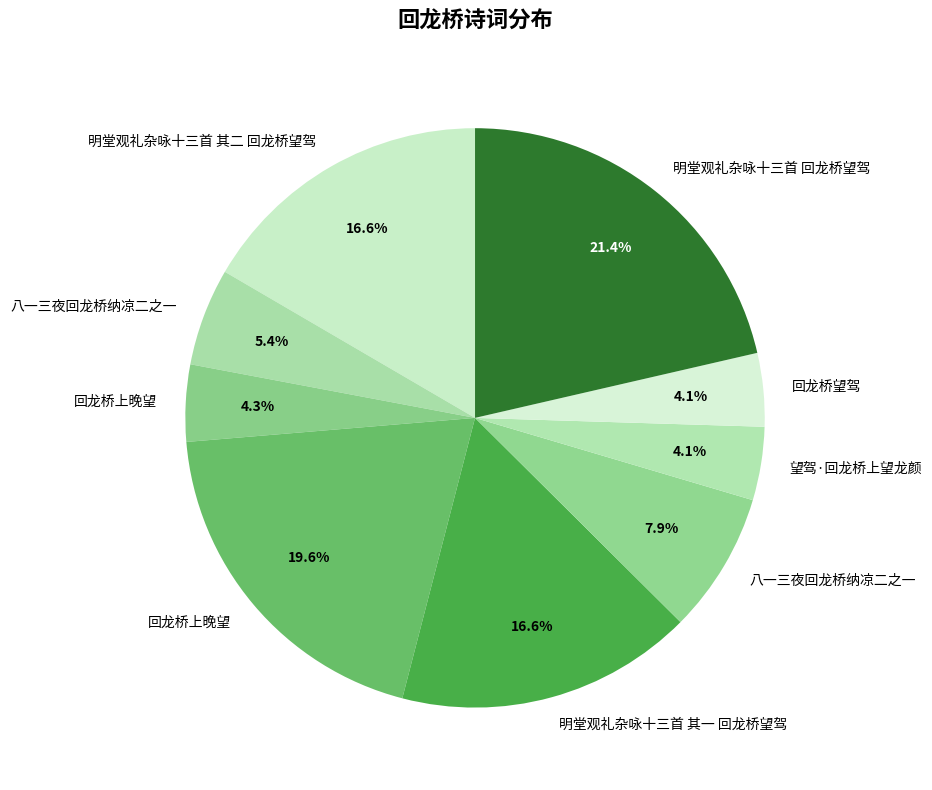

How many slices are in this pie chart?

9